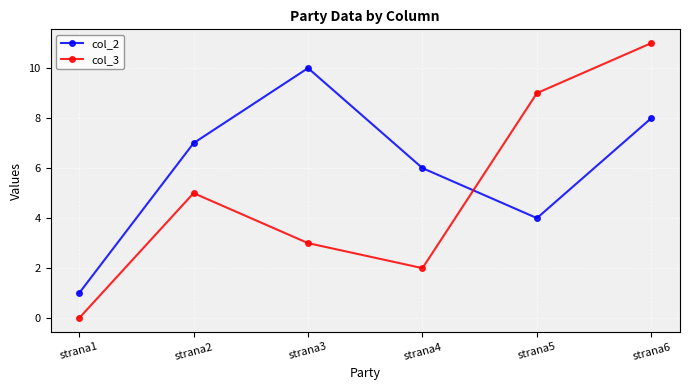

Which series has the widest spread of values?

col_3